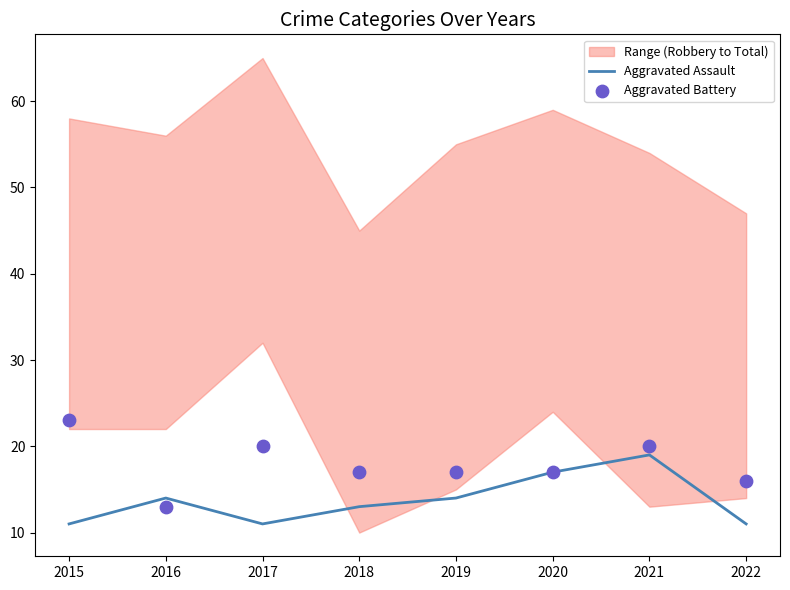

What is the total value across all series at 2017?

31